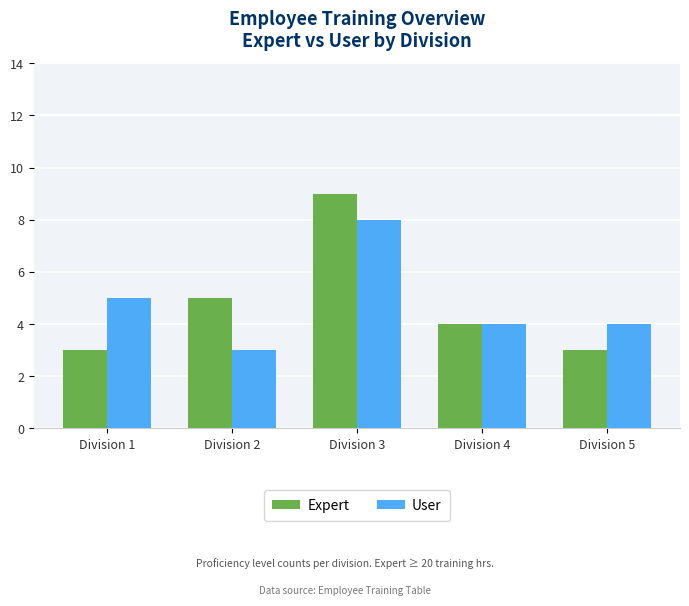

What is the average value of the Expert series?

5